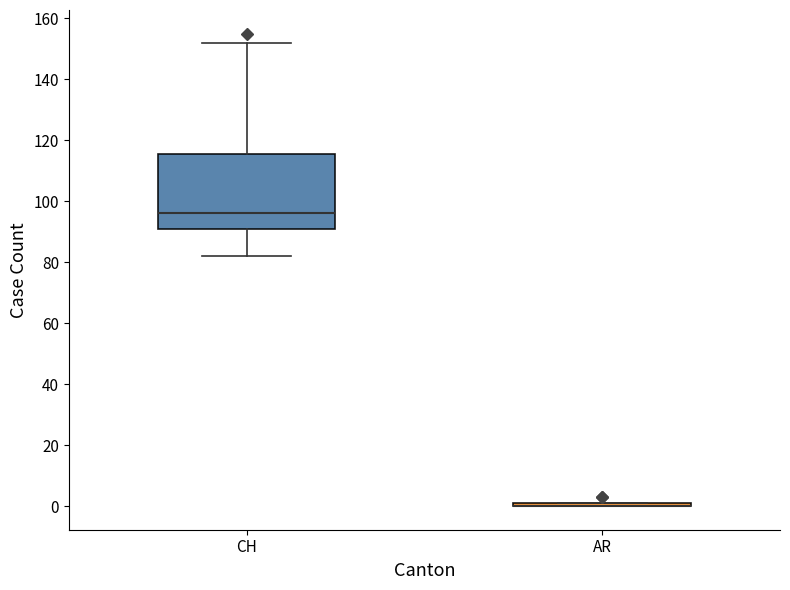

Where does the upper whisker of the box for CH end on the y-axis? The values are not printed on the chart, so give them approximately, as read against the axis.

152